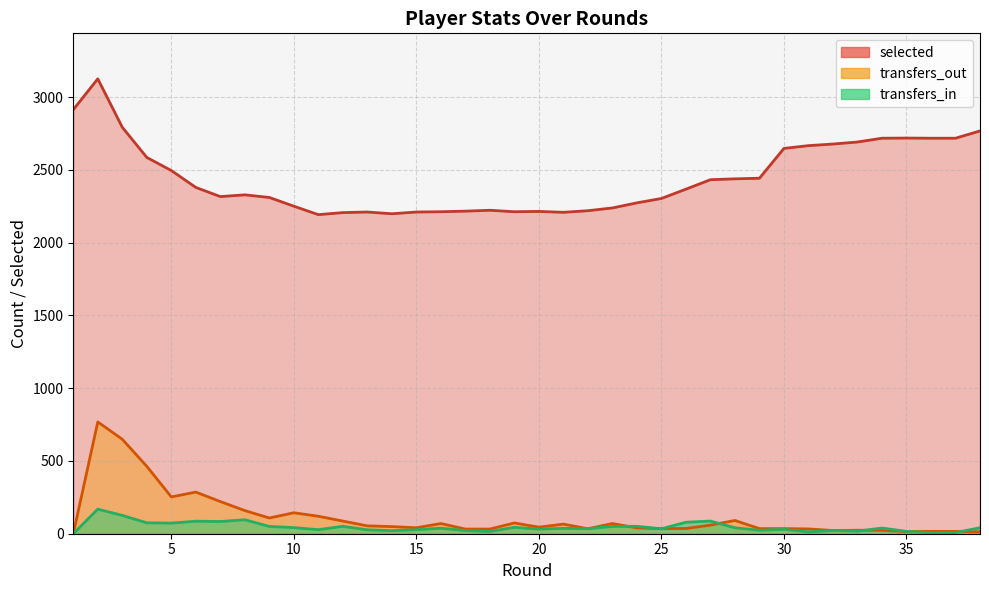

True or false: selected has a value of 2767 at 38.

True